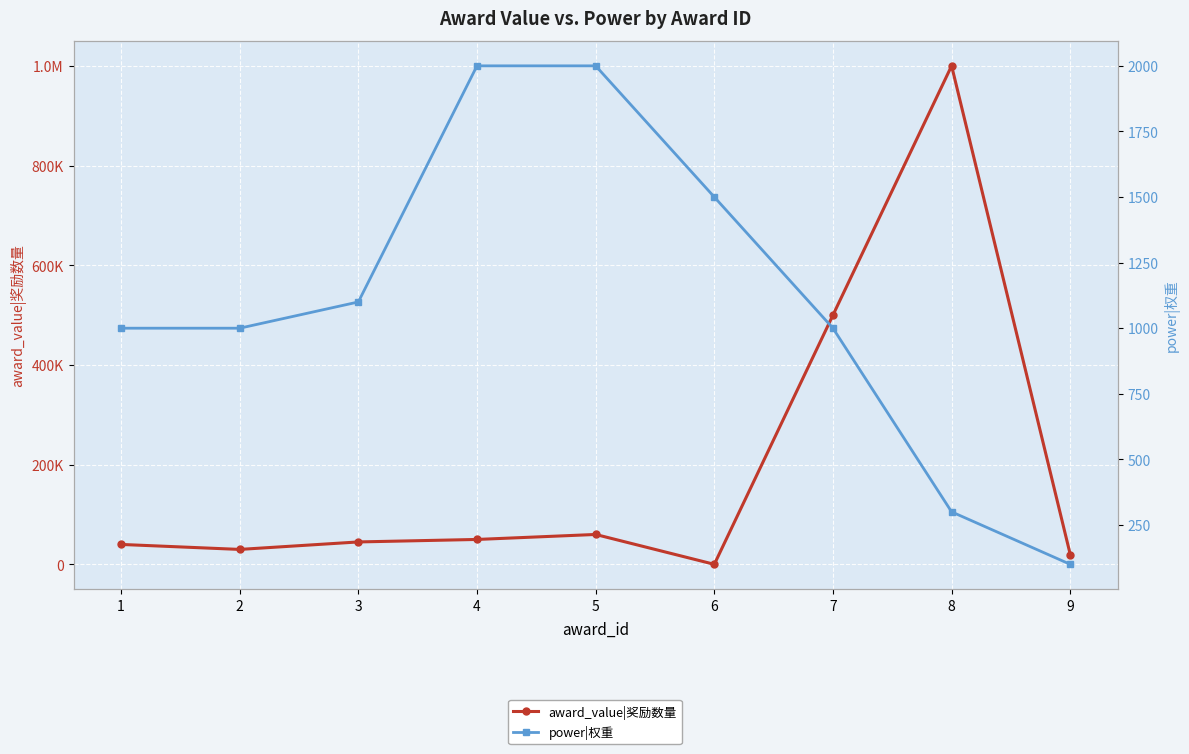

True or false: award_value|奖励数量 and power|权重 intersect in this chart.

True